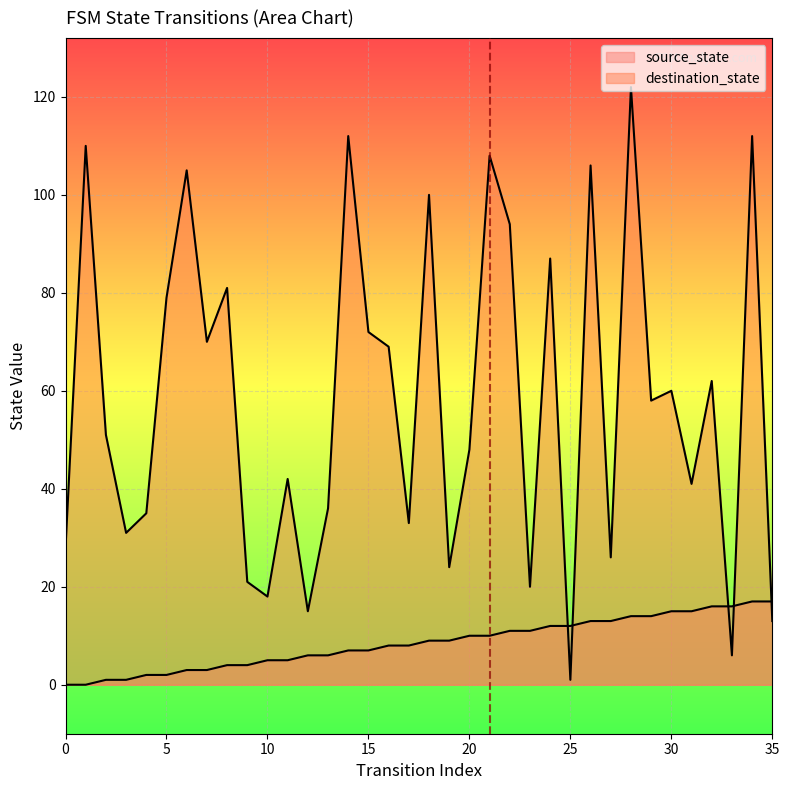

Reading left to right, transcribe all the data shown in this chart.

source_state: 0	0	1	1	2	2	3	3	4	4	5	5	6	6	7	7	8	8	9	9	10	10	11	11	12	12	13	13	14	14	15	15	16	16	17	17
destination_state: 28	110	51	31	35	79	105	70	81	21	18	42	15	36	112	72	69	33	100	24	48	108	94	20	87	1	106	26	122	58	60	41	62	6	112	13